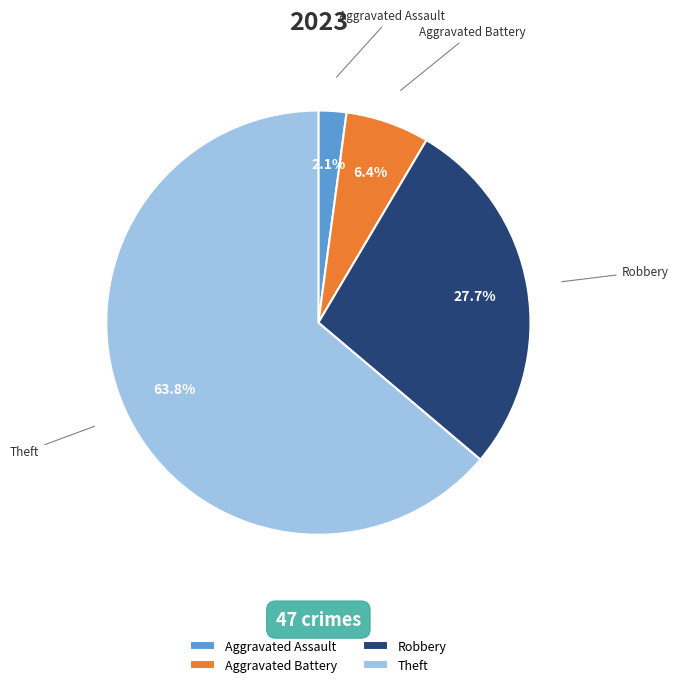

What is the smallest slice in the pie chart?

Aggravated Assault